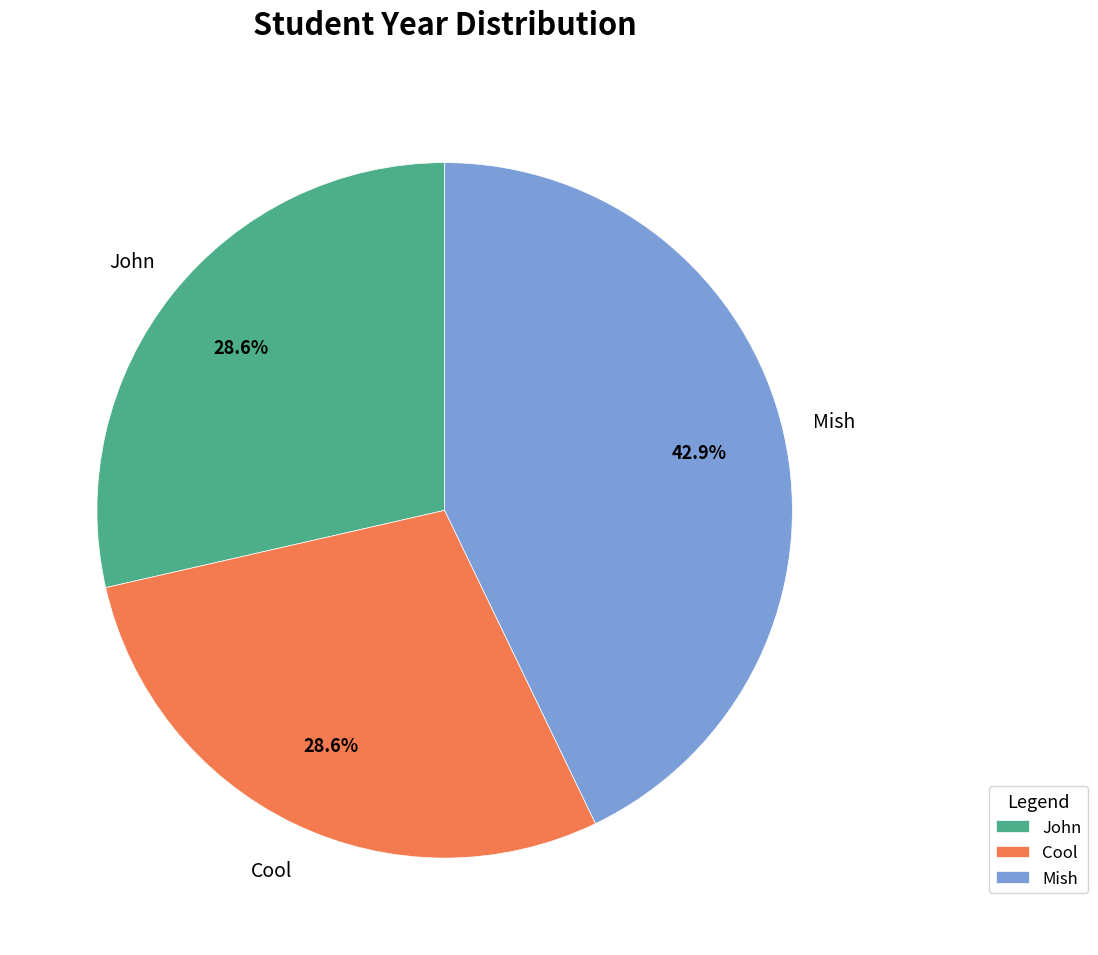

Which category has the biggest portion of the pie?

Mish